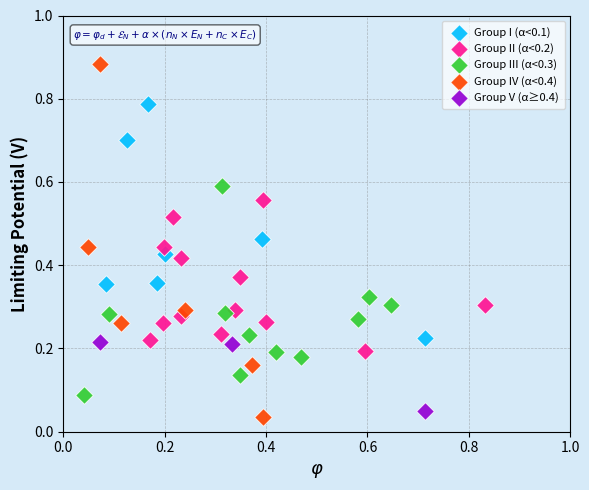

Which series contains the highest Y value?

Group IV (α<0.4)